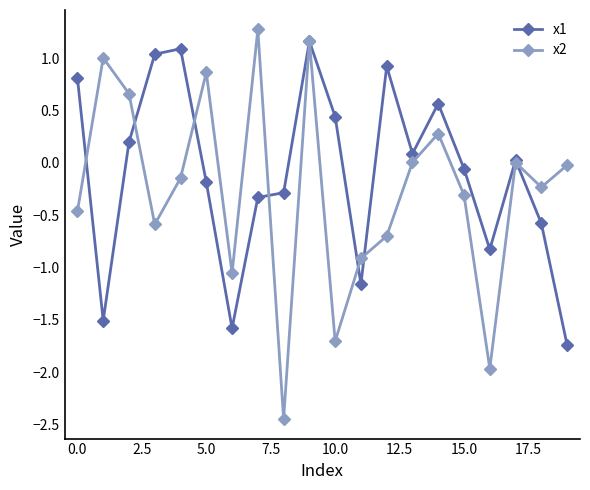

Which series ends up on top after the final intersection of x2 and x1?

x2